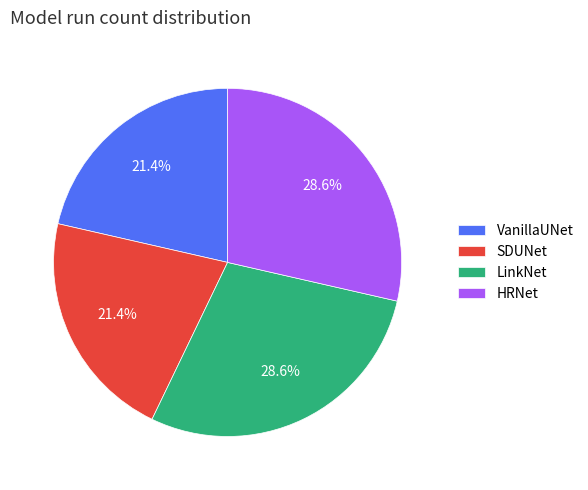

The HRNet slice represents 29% of the pie. True or false?

True